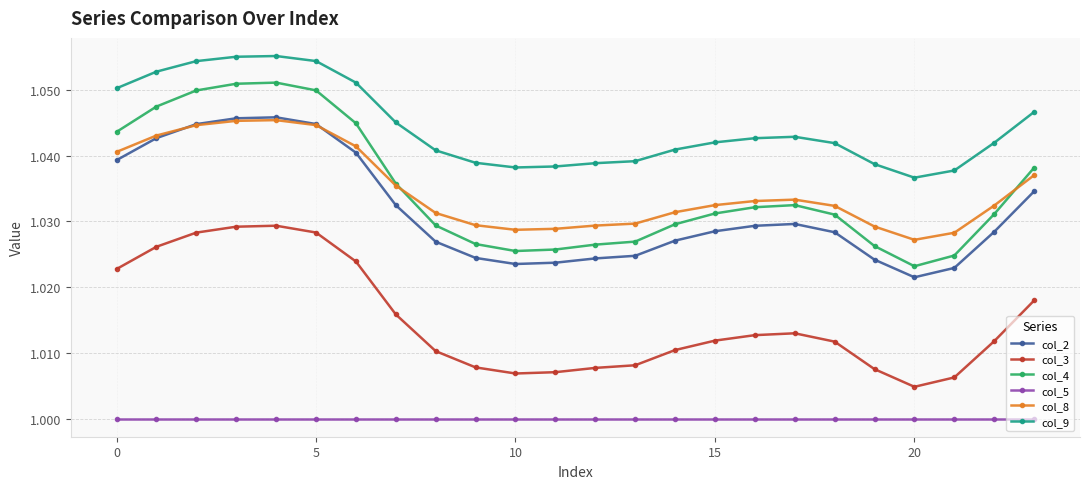

Which series has the widest spread of values?

col_4